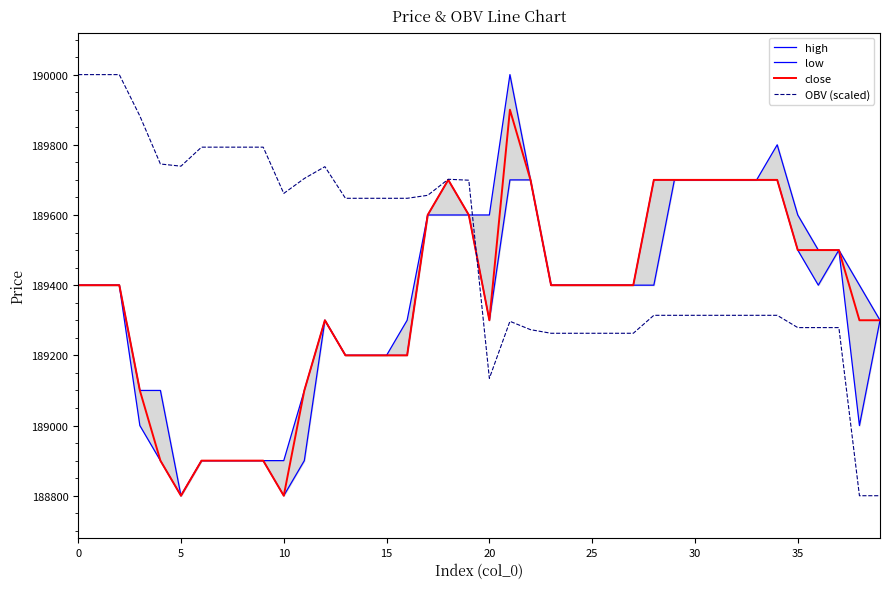

How many lines are shown in the chart?

4